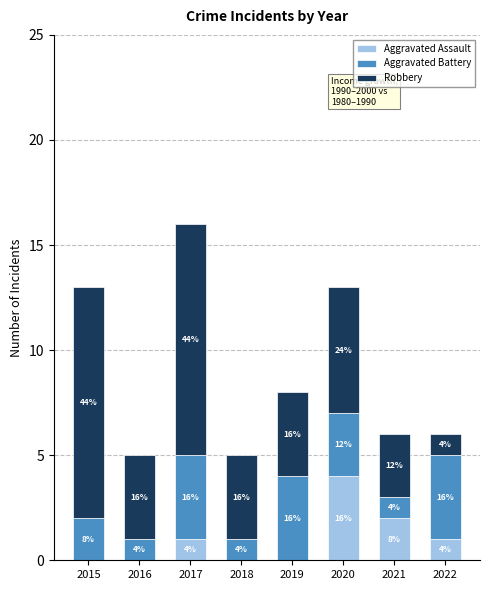

At how many categories does at least one series exceed 0?

8